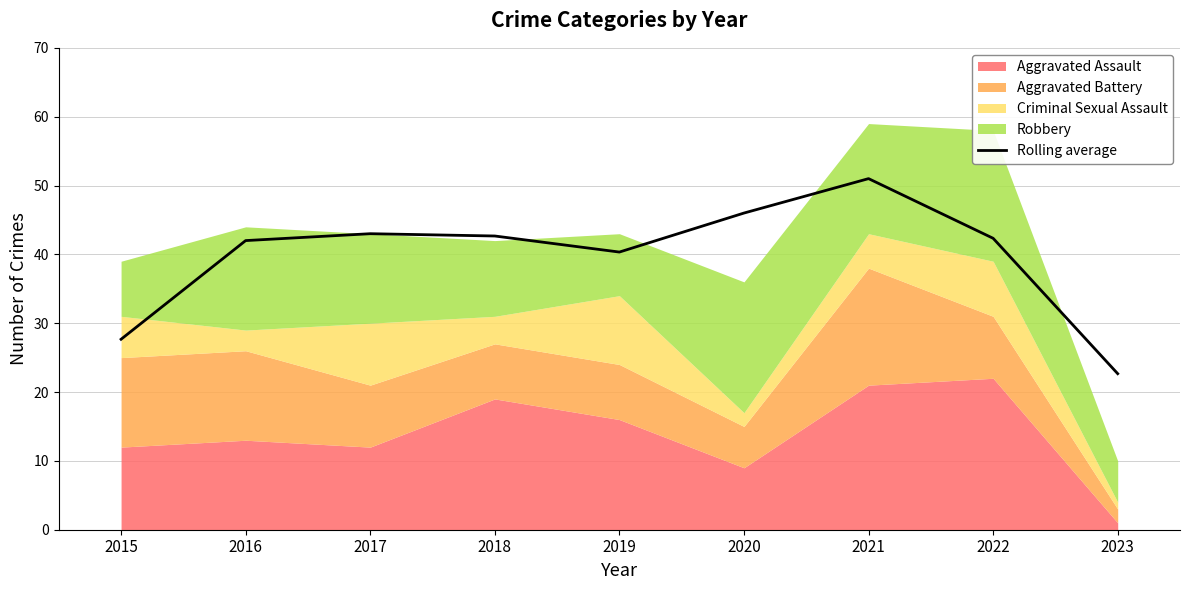

Where does the data first go above 42?

2017